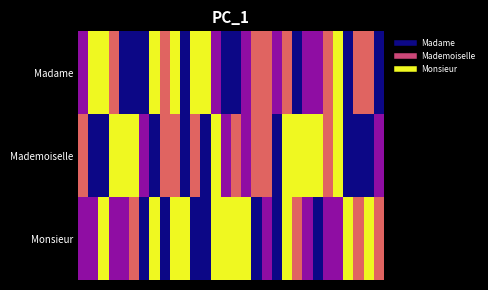

Reading left to right, transcribe all the data shown in this chart.

Madame: 0.3	1.0	1.0	0.6	0.0	0.0	0.0	1.0	0.6	1.0	0.0	1.0	1.0	0.3	0.0	0.0	0.3	0.6	0.6	0.3	0.6	0.0	0.3	0.3	0.6	1.0	0.0	0.6	0.6	0.0
Mademoiselle: 0.6	0.0	0.0	1.0	1.0	1.0	0.3	0.0	0.6	0.6	0.0	0.6	0.0	1.0	0.3	0.6	0.3	0.6	0.6	0.0	1.0	1.0	1.0	1.0	0.6	1.0	0.0	0.0	0.0	0.3
Monsieur: 0.3	0.3	1.0	0.3	0.3	0.6	0.0	1.0	0.0	1.0	1.0	0.0	0.0	1.0	1.0	1.0	1.0	0.0	0.3	0.0	1.0	0.6	0.3	0.0	0.3	0.3	1.0	0.6	1.0	0.6